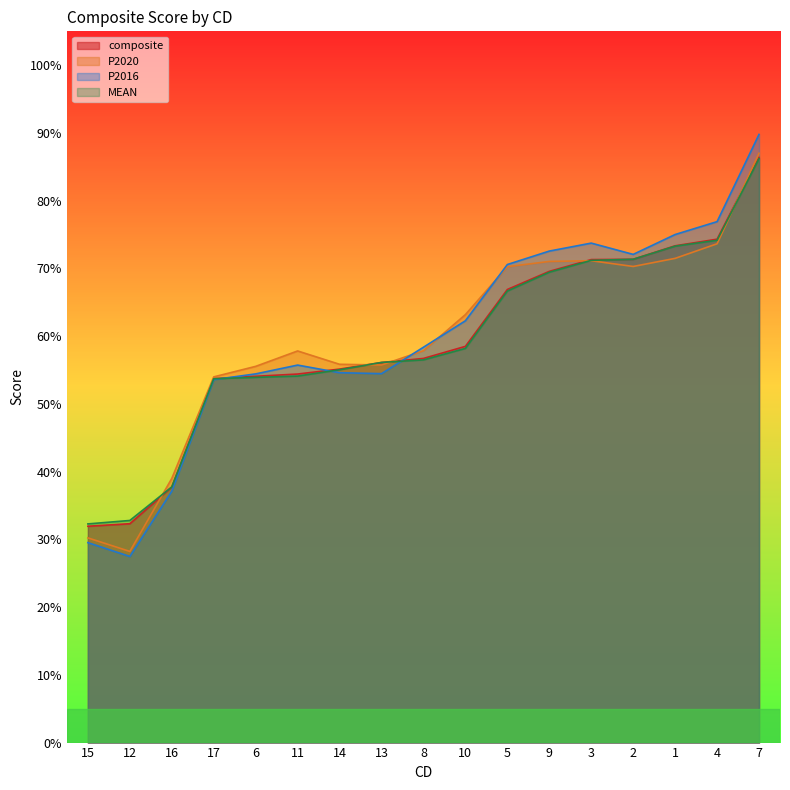

Count the number of data series in this chart.

4